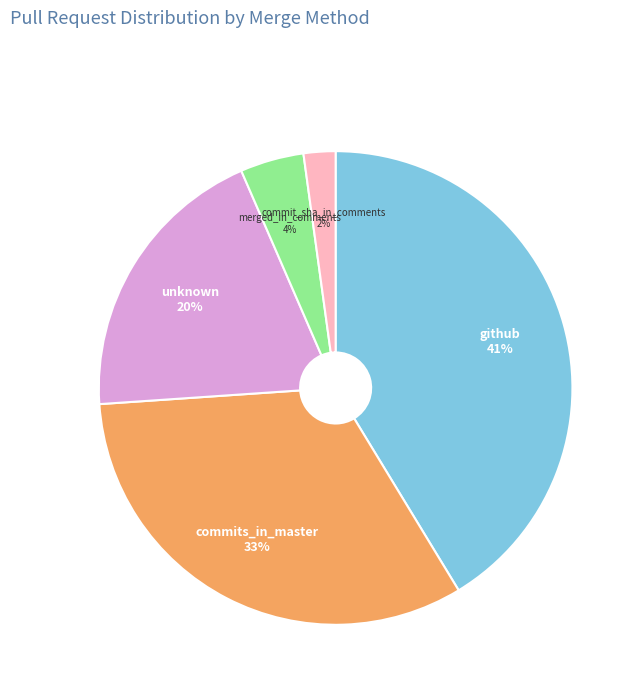

To the nearest percent, what is the difference between the largest and smallest slice percentages?

39%